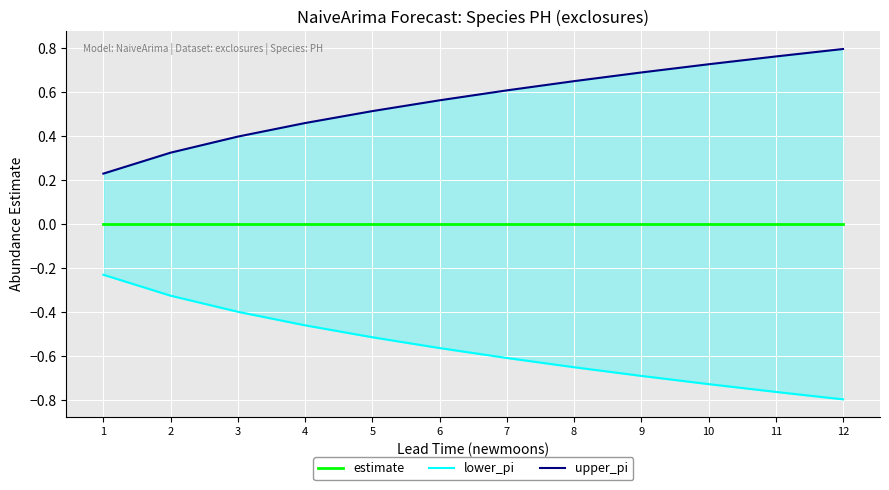

The value of upper_pi at 7 is 0.6. True or false?

True